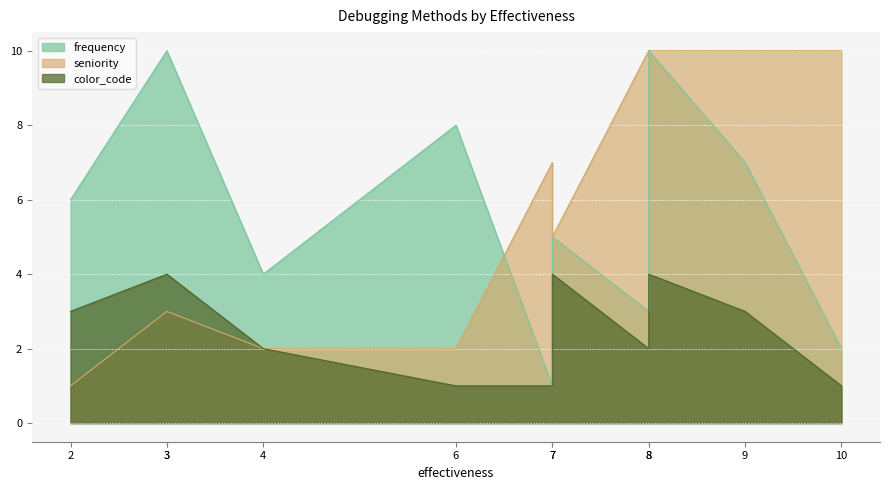

How many seniority values are between 2 and 10?

10